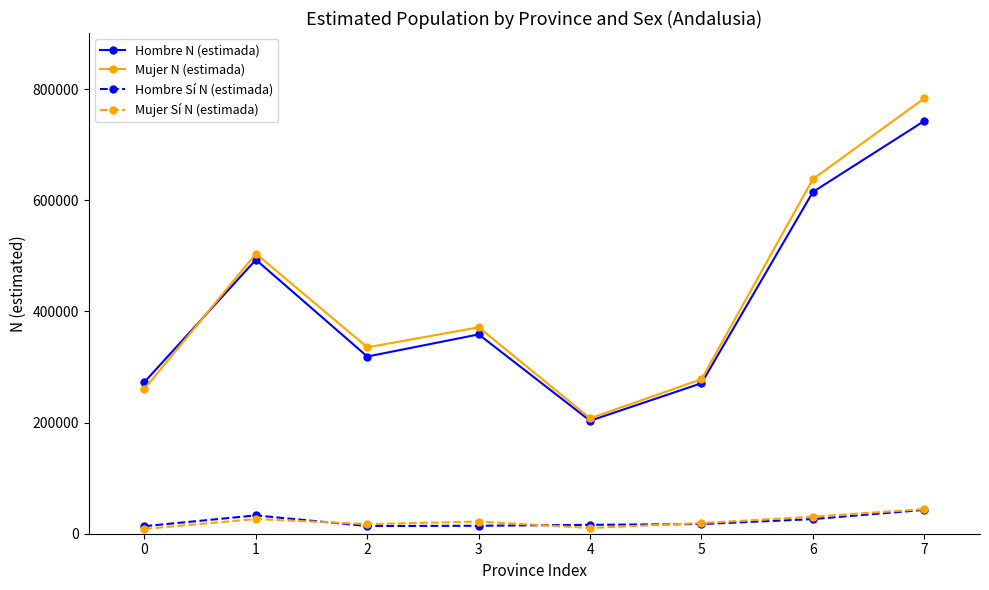

True or false: Mujer Sí N (estimada) and Mujer N (estimada) cross at least once.

False